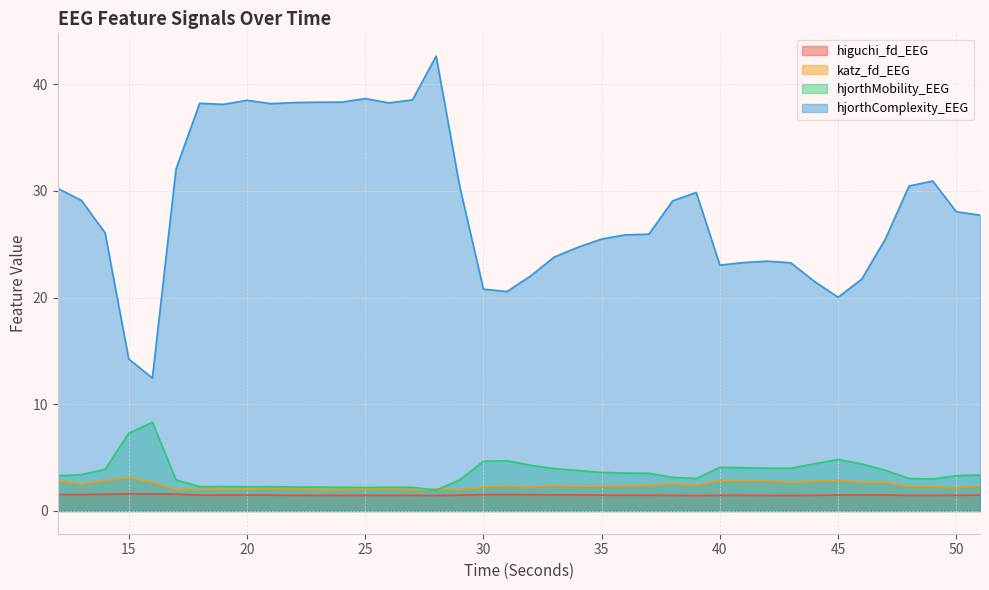

How many series are shown in this chart?

4